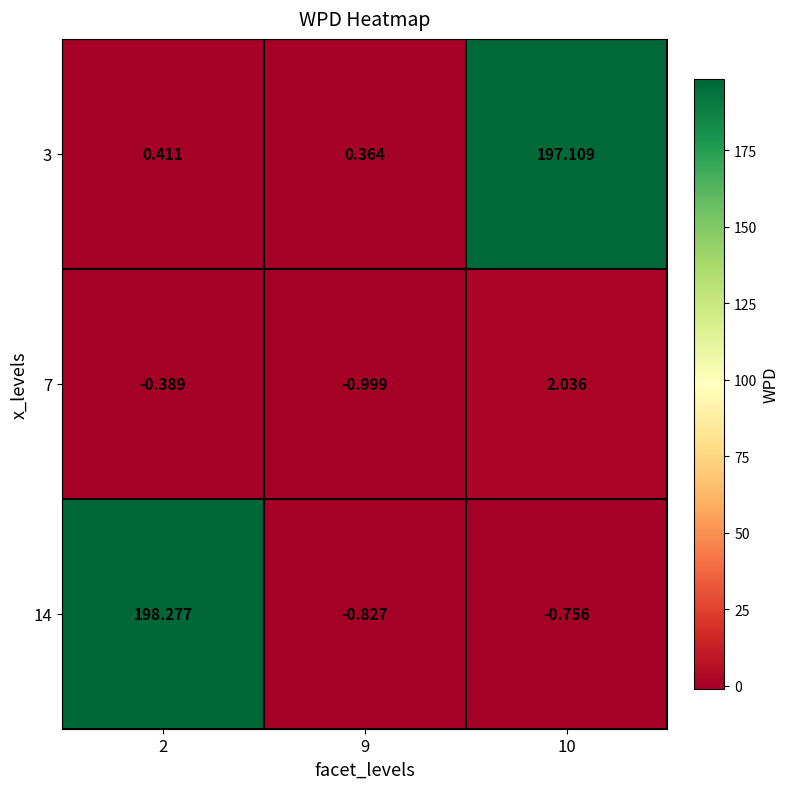

At 2, list the series in order from smallest to largest.

7, 3, 14